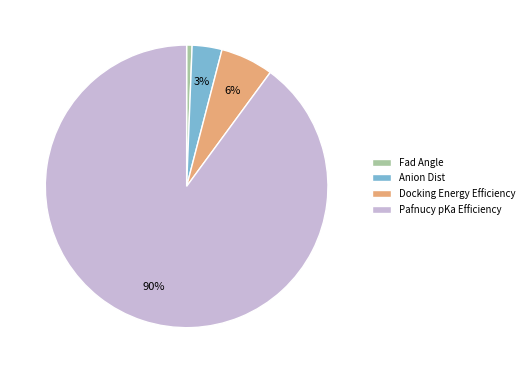

Is the sum of Pafnucy pKa Efficiency and Anion Dist greater than half?

Yes